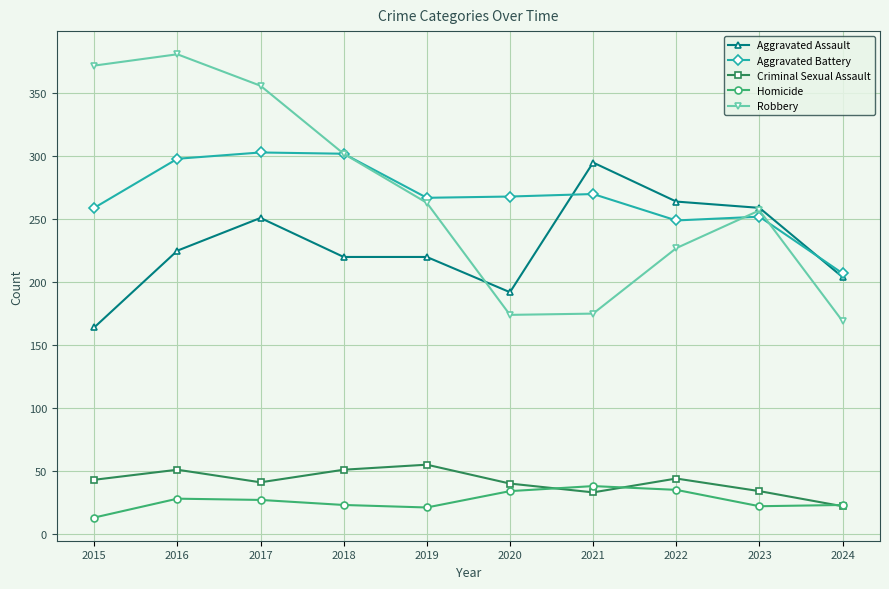

What is the difference between the highest and lowest values at 2022?

229